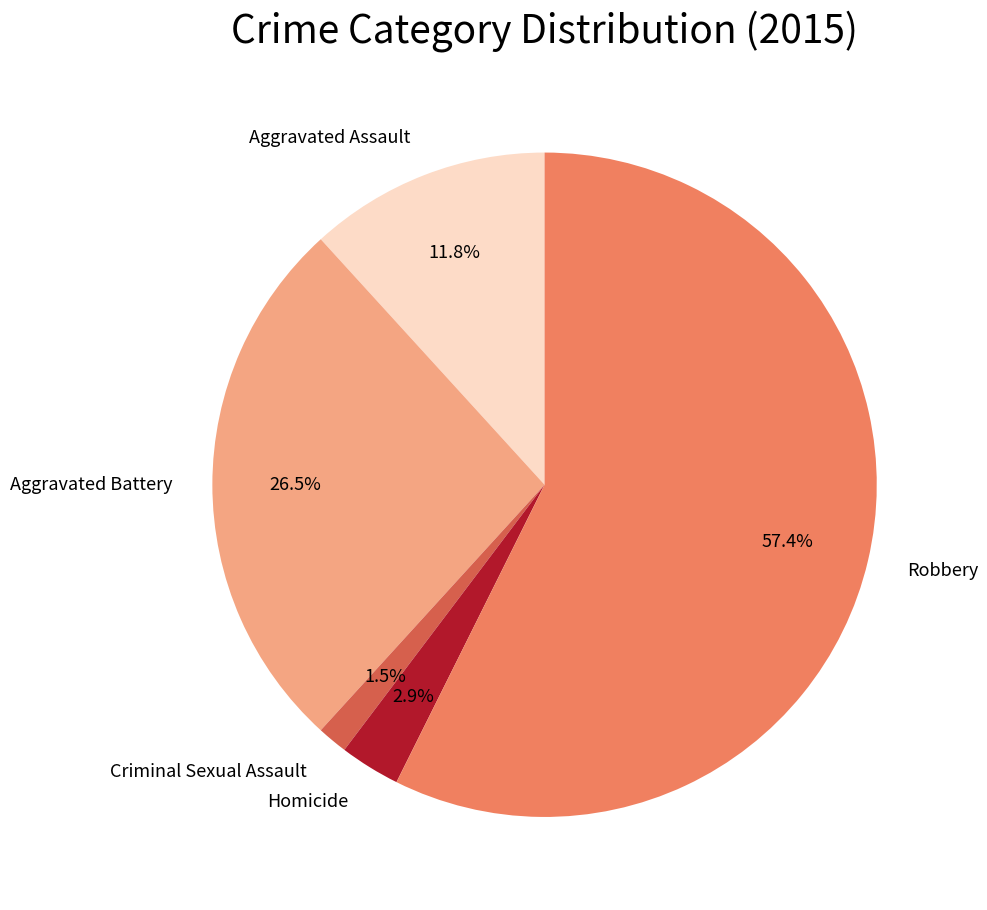

To the nearest percent, what is the difference between the Homicide and Criminal Sexual Assault slice percentages?

1%